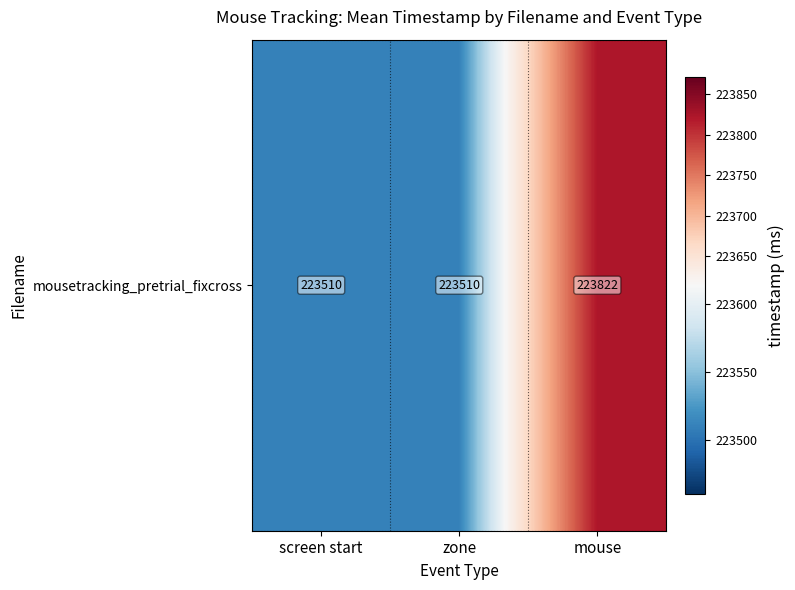

The value at mouse is 223822. True or false?

True